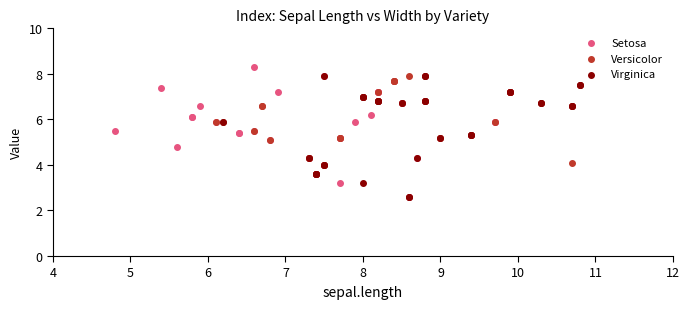

Which series reaches the maximum Y coordinate?

Setosa